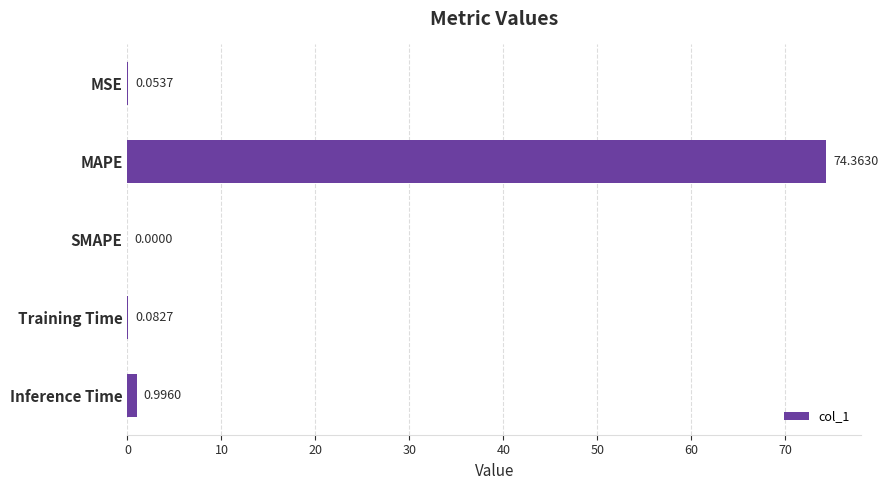

Between SMAPE and Training Time, which is larger?

Training Time